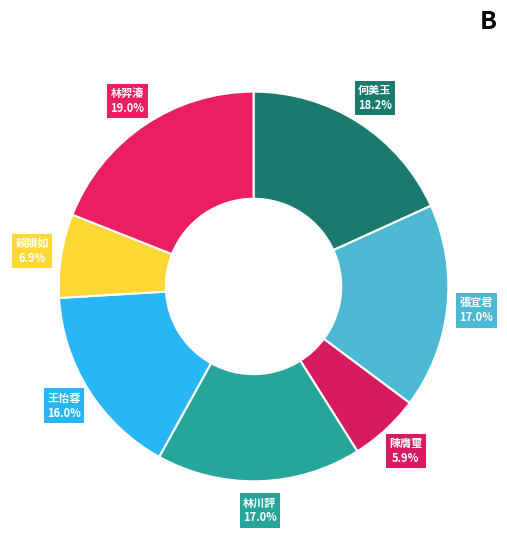

How many slices are in this pie chart?

7